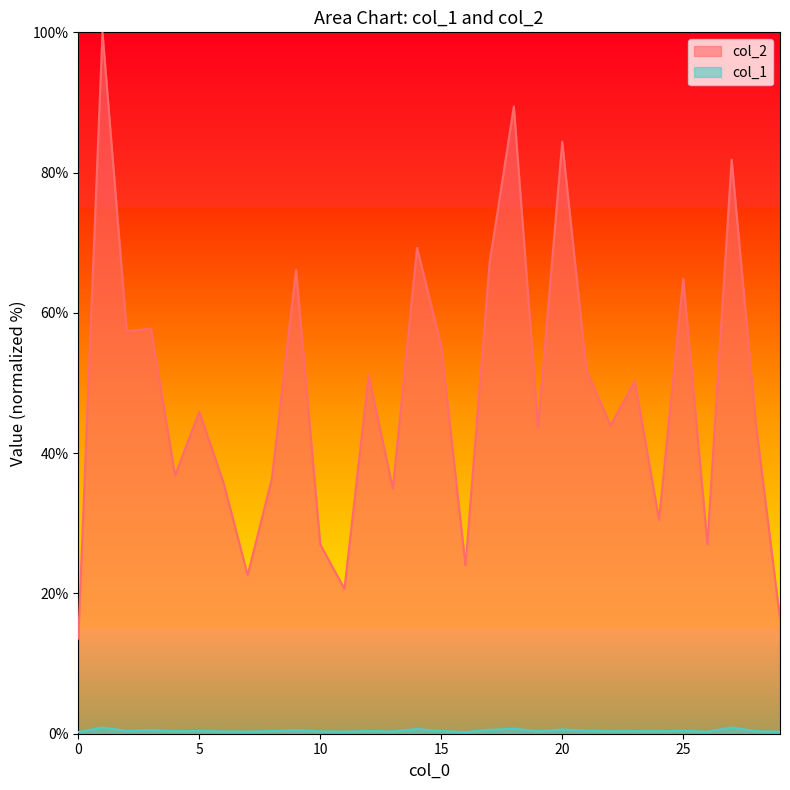

Which series has the largest total across all categories?

col_2